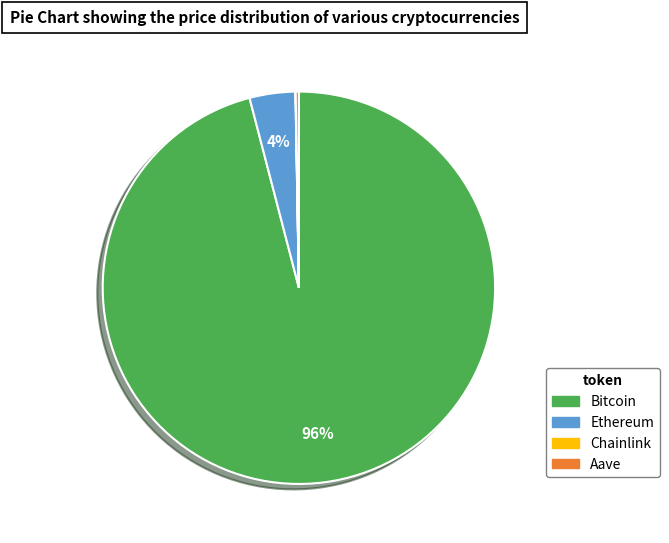

To the nearest percent, what percentage of the pie is Ethereum?

4%